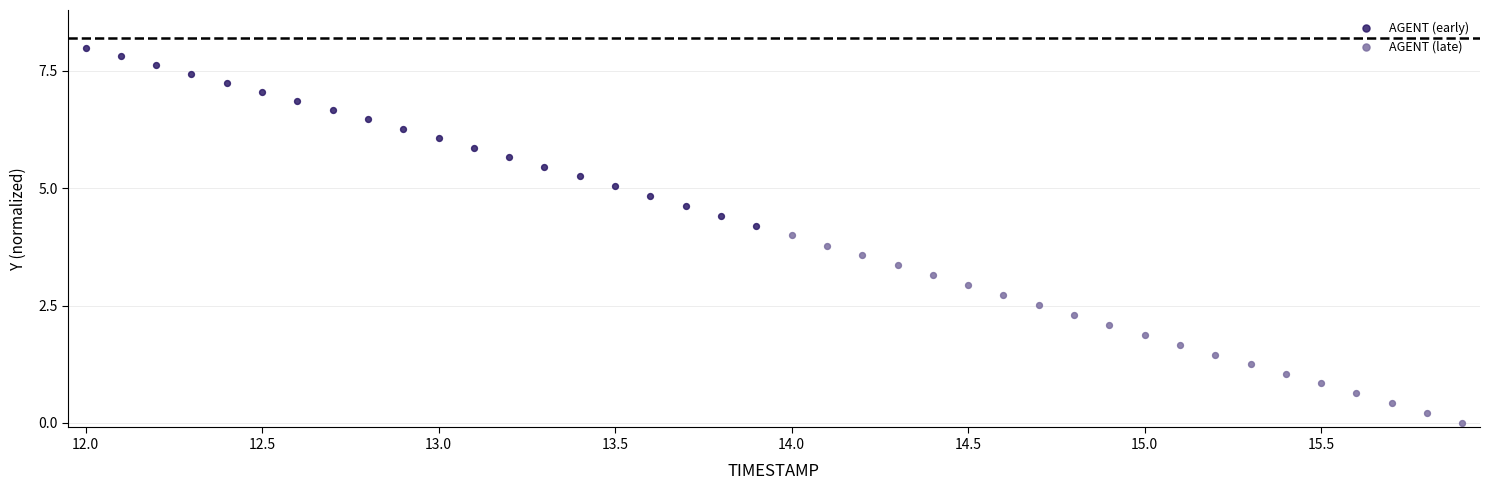

Which series contains the highest Y value?

AGENT (early)